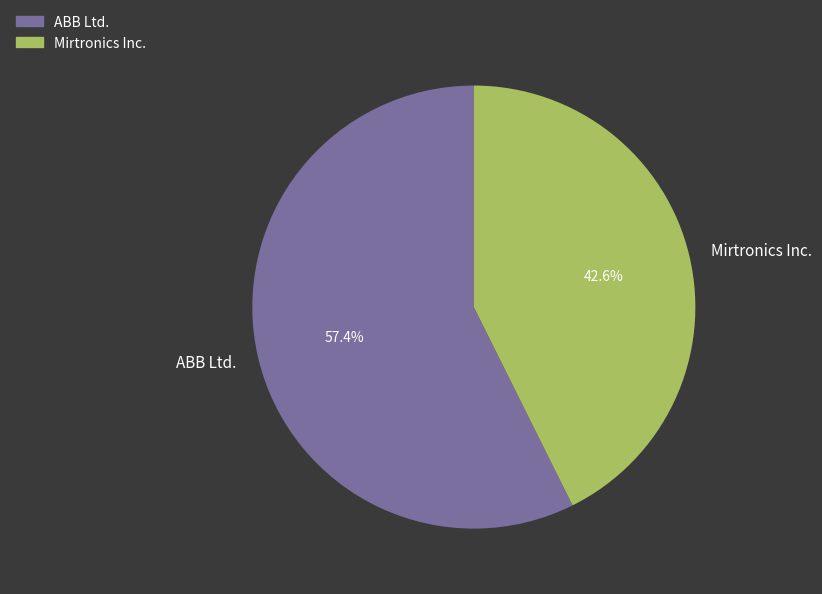

The ABB Ltd. slice represents 57% of the pie. True or false?

True